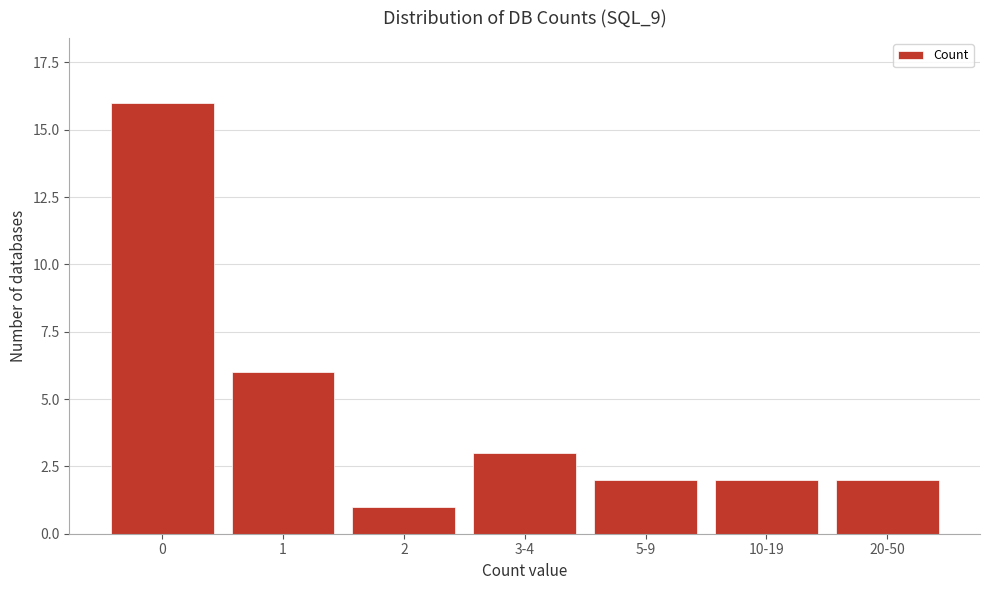

Reading left to right, extract all data points from this chart.

0=16	1=6	2=1	3-4=3	5-9=2	10-19=2	20-50=2